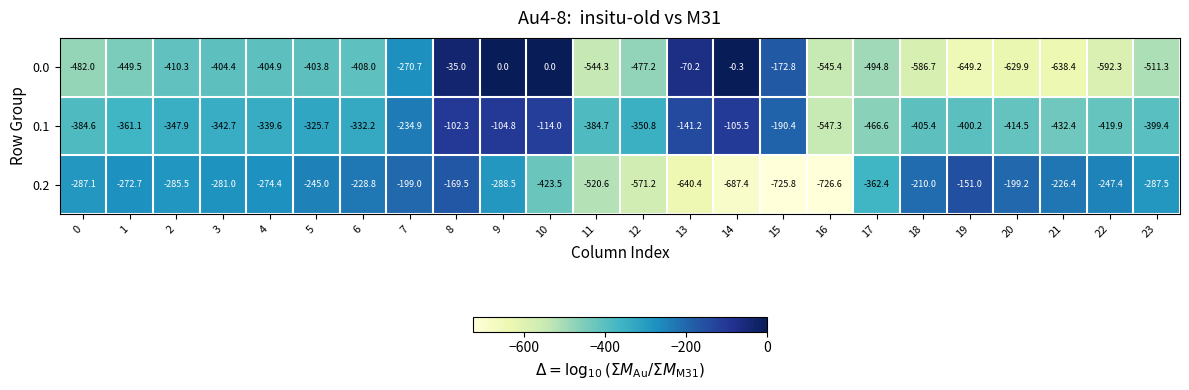

Which series has the widest spread of values?

0.0